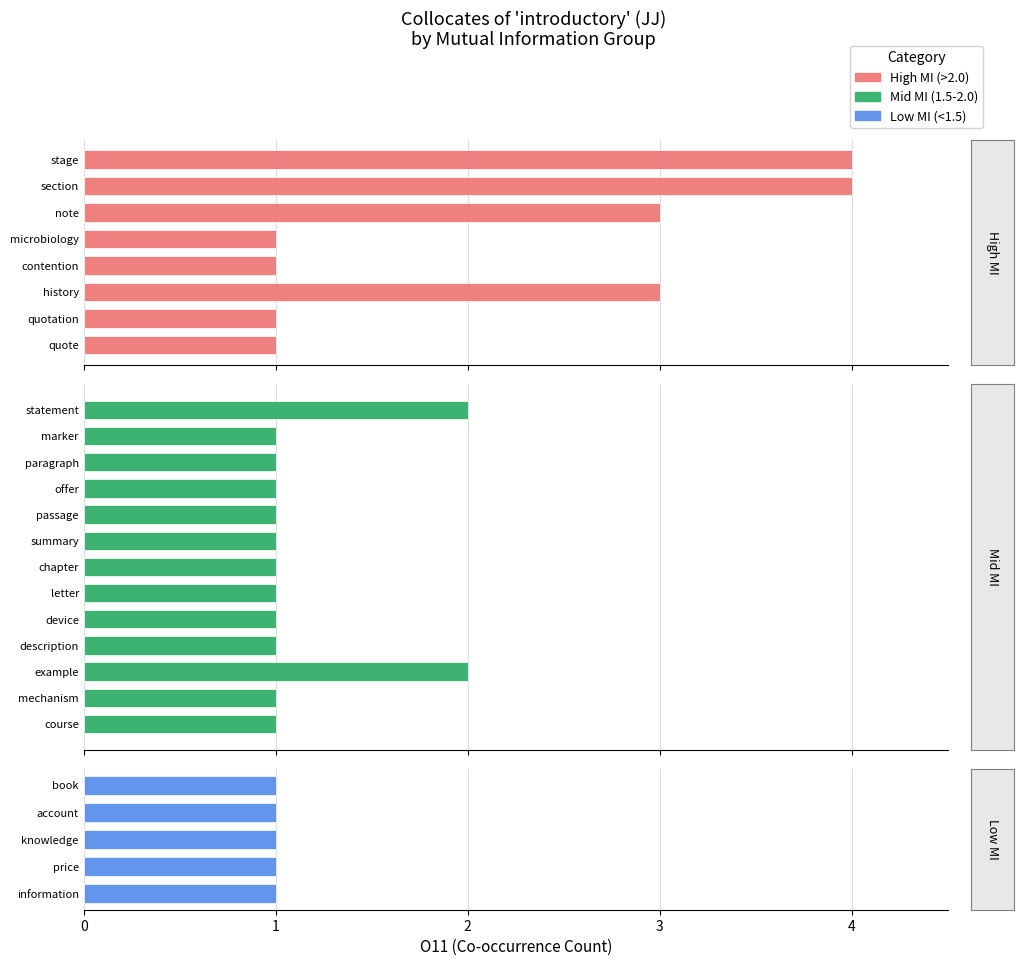

Reading left to right, what are all the values shown in this chart?

stage=4	section=4	note=3	microbiology=1	contention=1	history=3	quotation=1	quote=1	statement=2	marker=1	paragraph=1	offer=1	passage=1	summary=1	chapter=1	letter=1	device=1	description=1	example=2	mechanism=1	course=1	book=1	account=1	knowledge=1	price=1	information=1